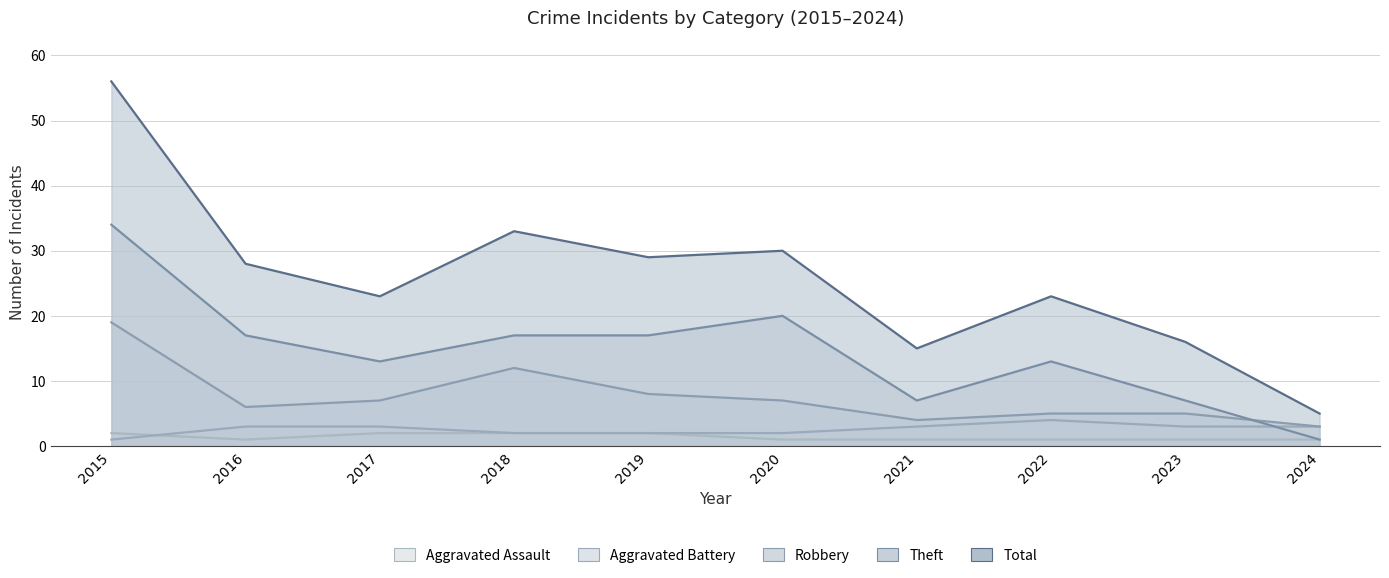

In Total, how many points are lower than both neighbors (excluding endpoints)?

3